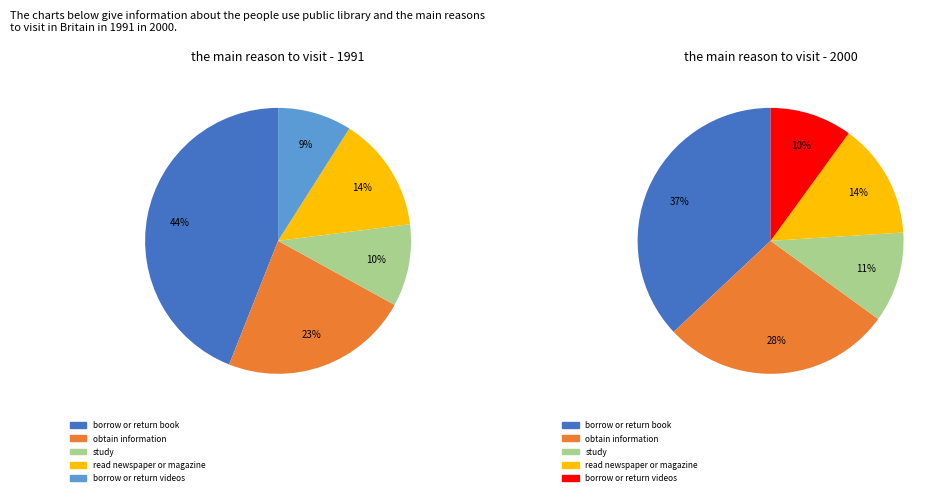

How many segments does this pie chart have?

5